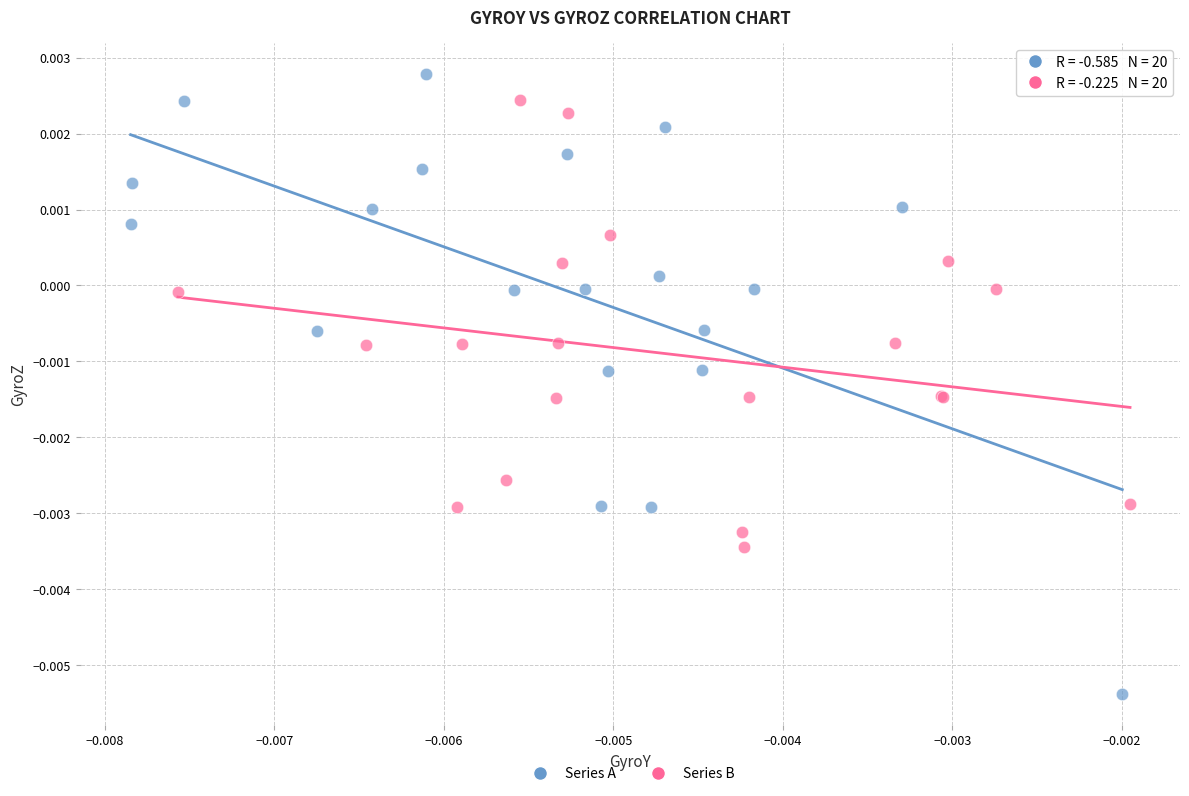

Which series reaches the minimum Y coordinate?

Series A